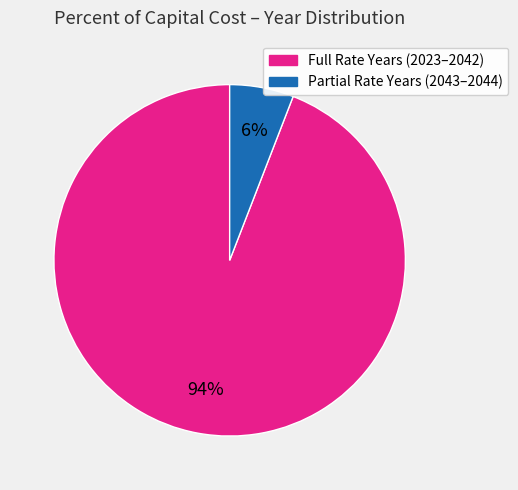

Is there a majority slice in this chart?

Yes